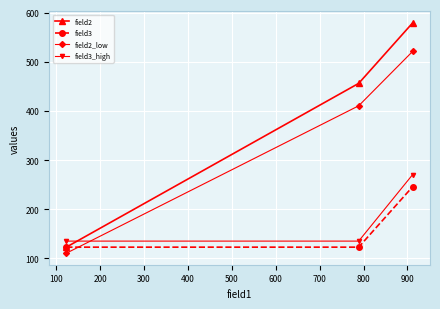

Rank the series by their maximum value, from lowest to highest.

field3, field3_high, field2_low, field2